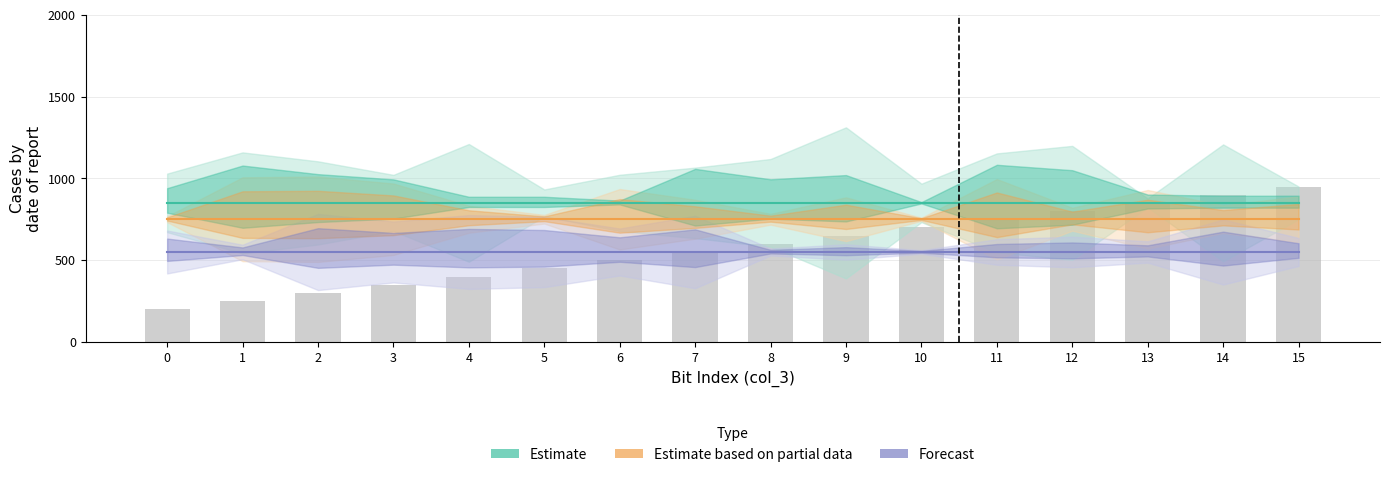

What is the average value of the Estimate based on partial data series?

750